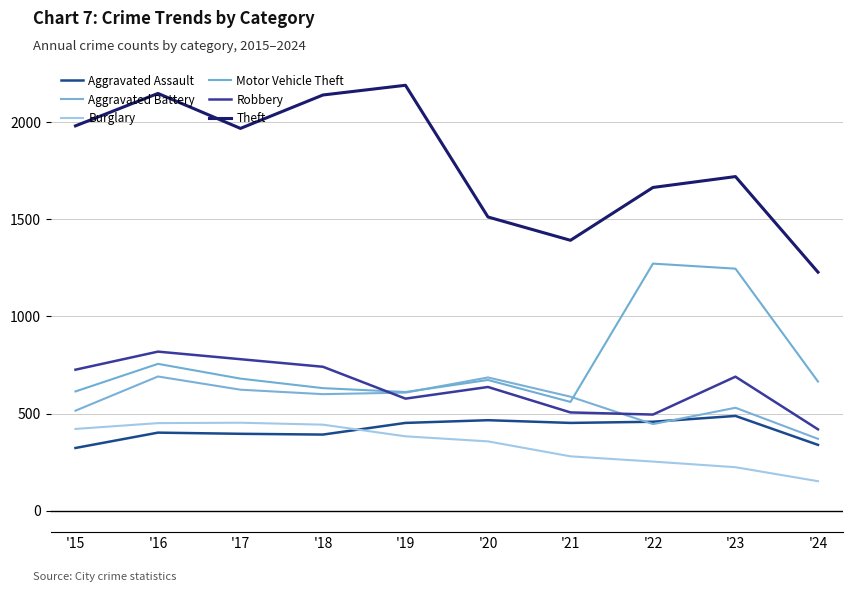

At how many categories does at least one series exceed 1939?

5